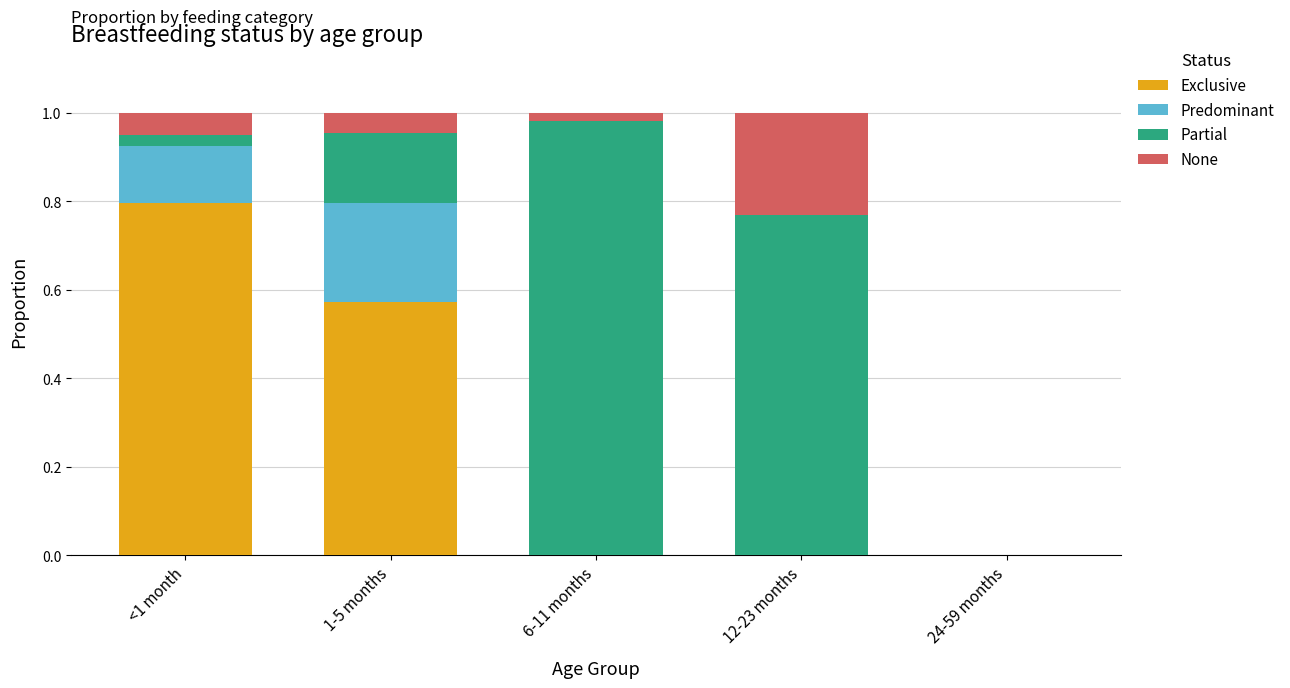

How many data points does each series have?

5